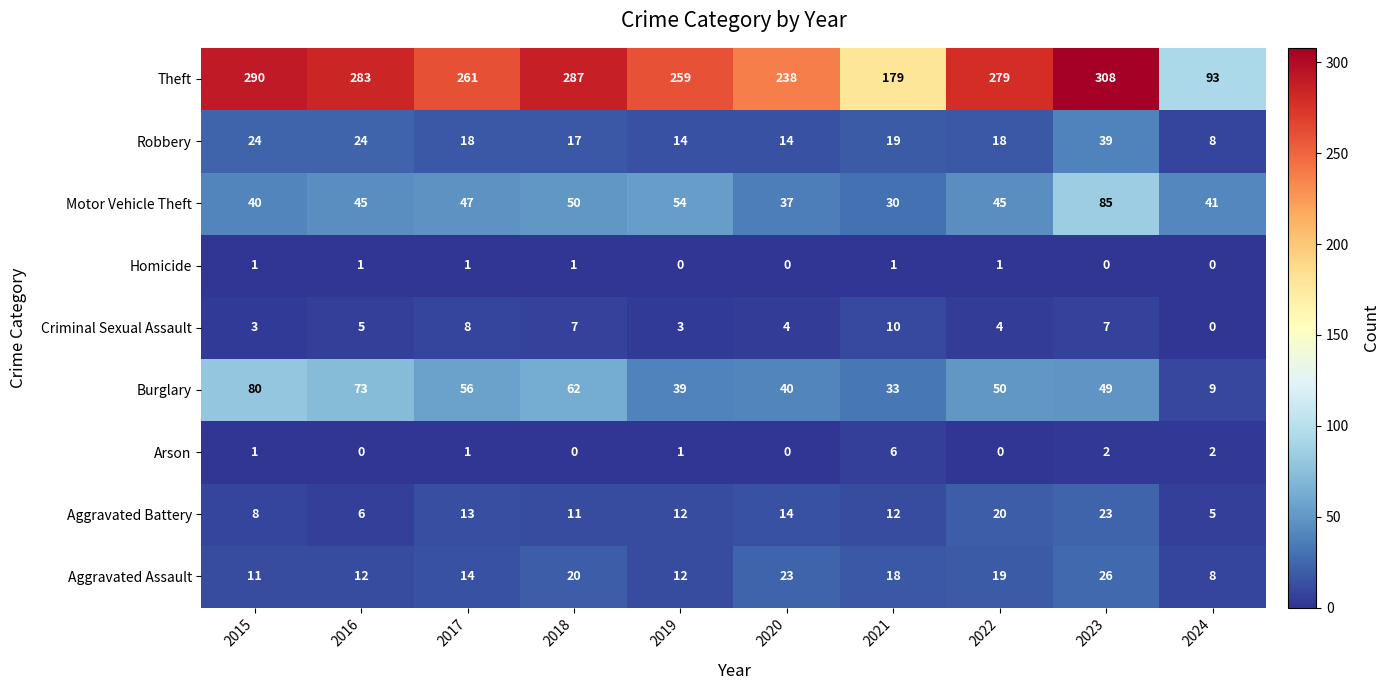

At which category is the sum across all series the highest?

2023